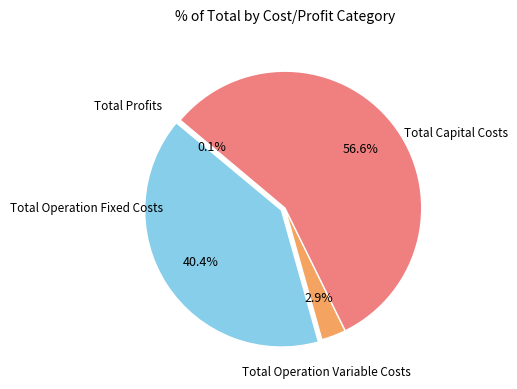

Is there any slice that represents more than half of the pie?

Yes